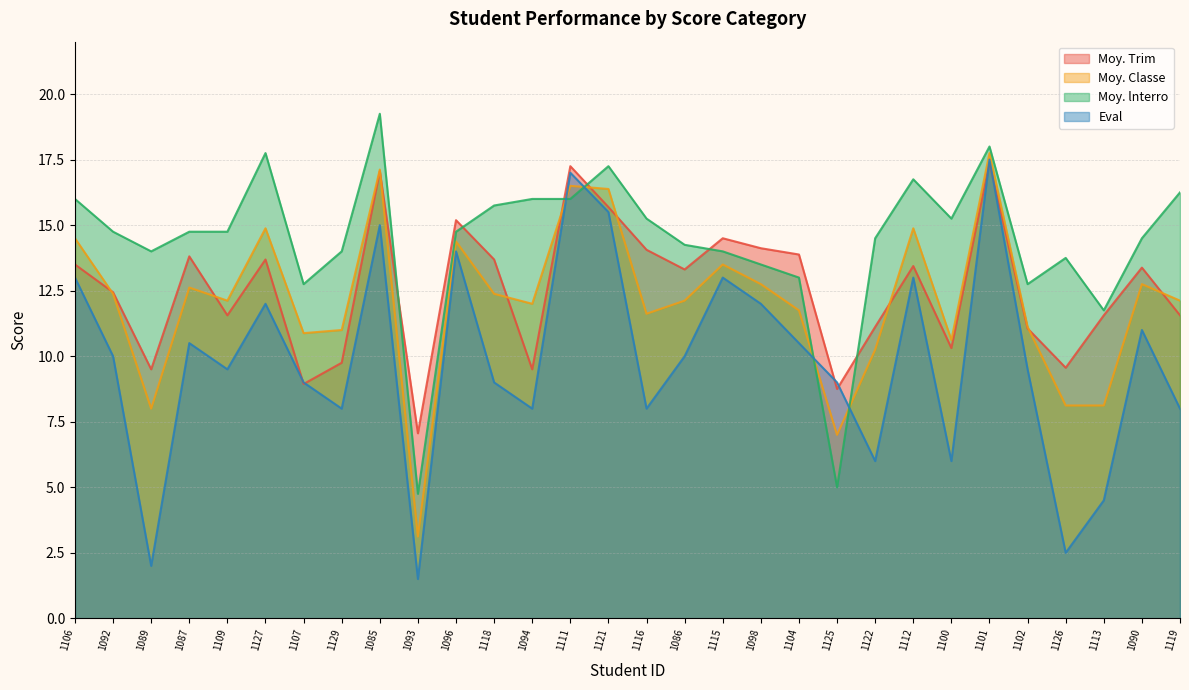

Which series changed the most between 1092 and 1100?

Eval